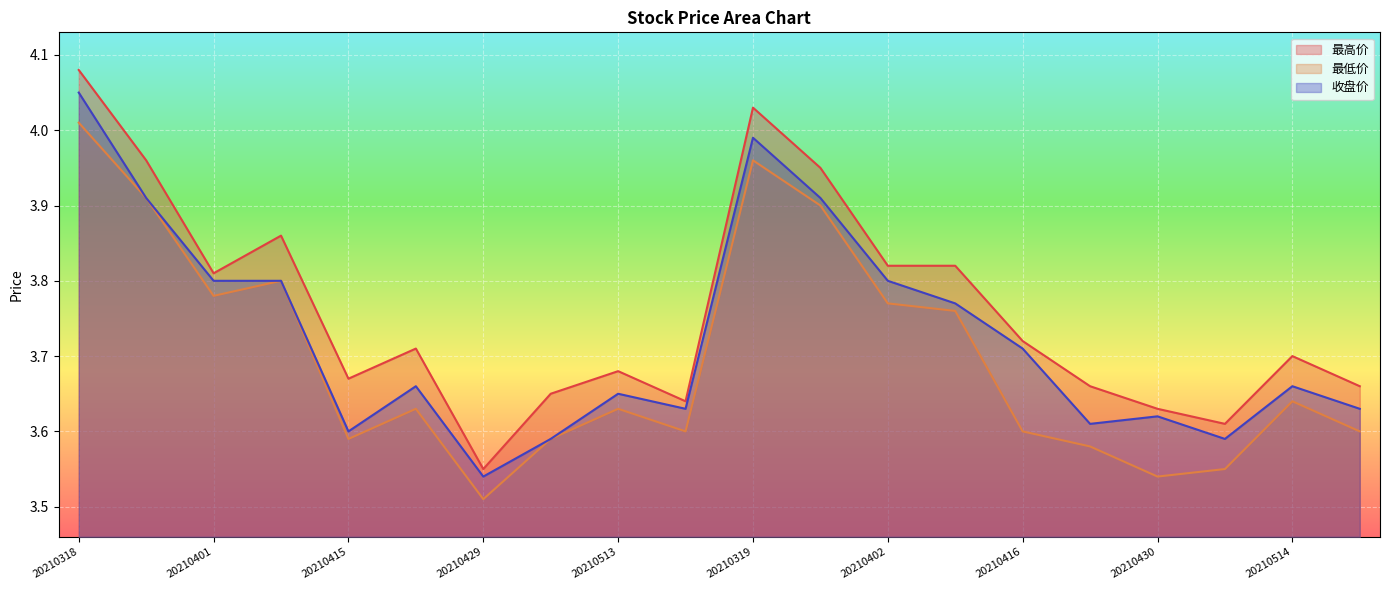

What is the label of the 19th point from the left?

20210514